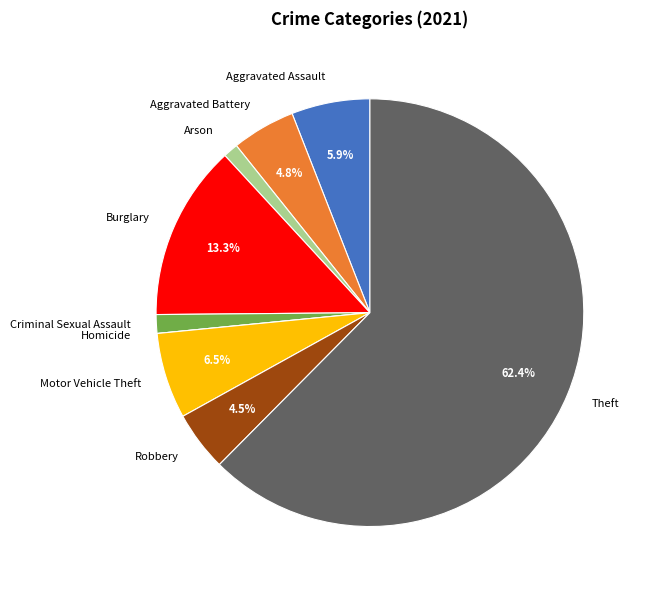

Is the sum of Motor Vehicle Theft and Aggravated Battery greater than half?

No